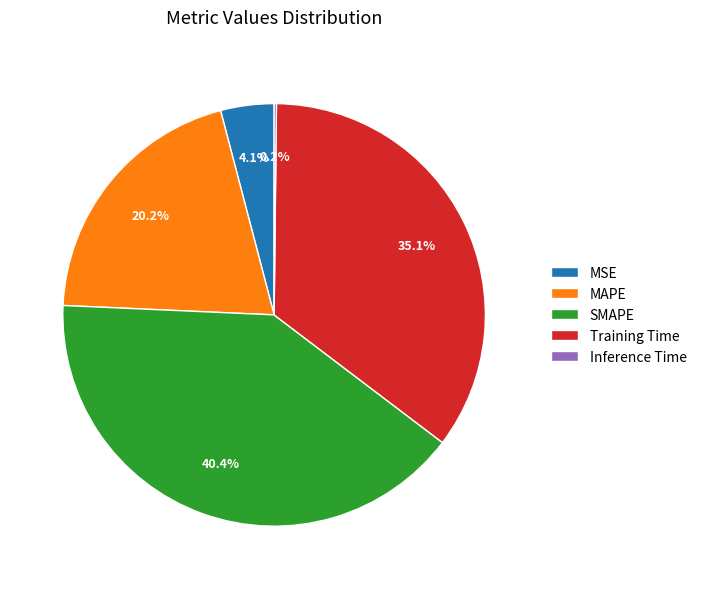

Is it true that MAPE is 28% of the pie?

False